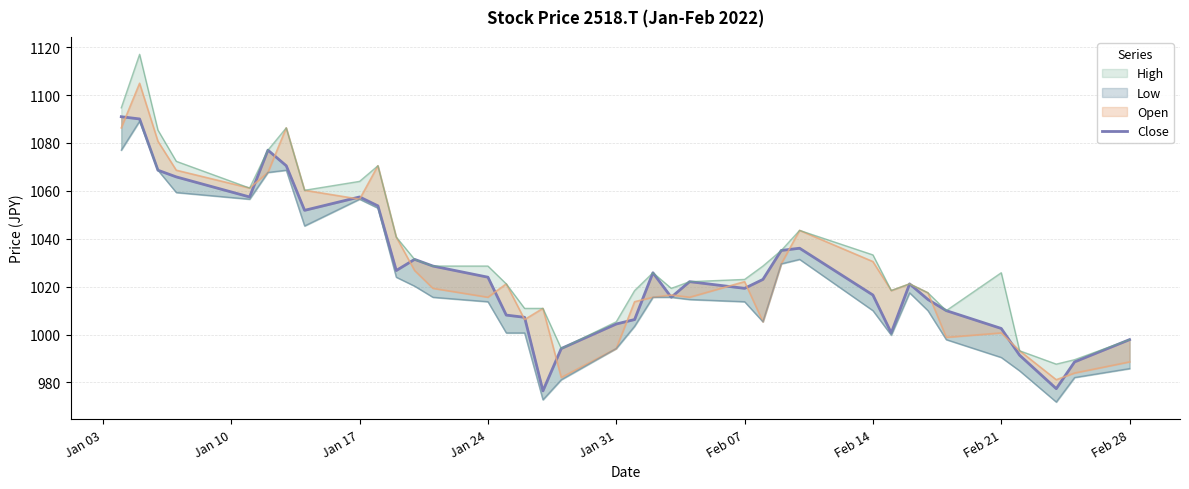

What is the average value?

1026.7